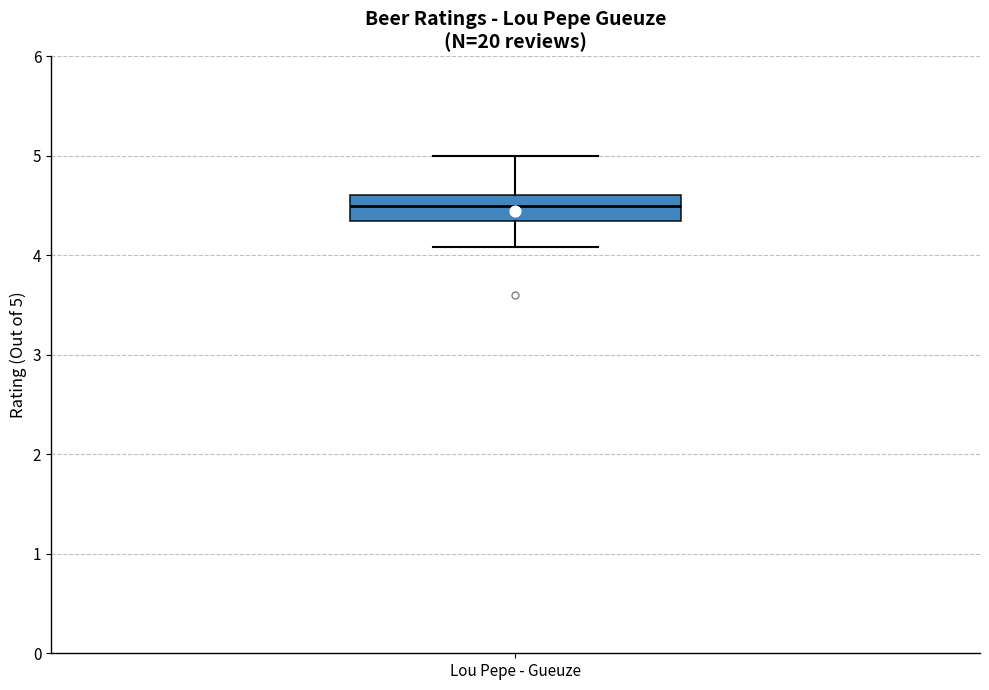

Where is the lower edge of the box for Lou Pepe - Gueuze on the y-axis? The values are not printed on the chart, so give them approximately, as read against the axis.

4.3